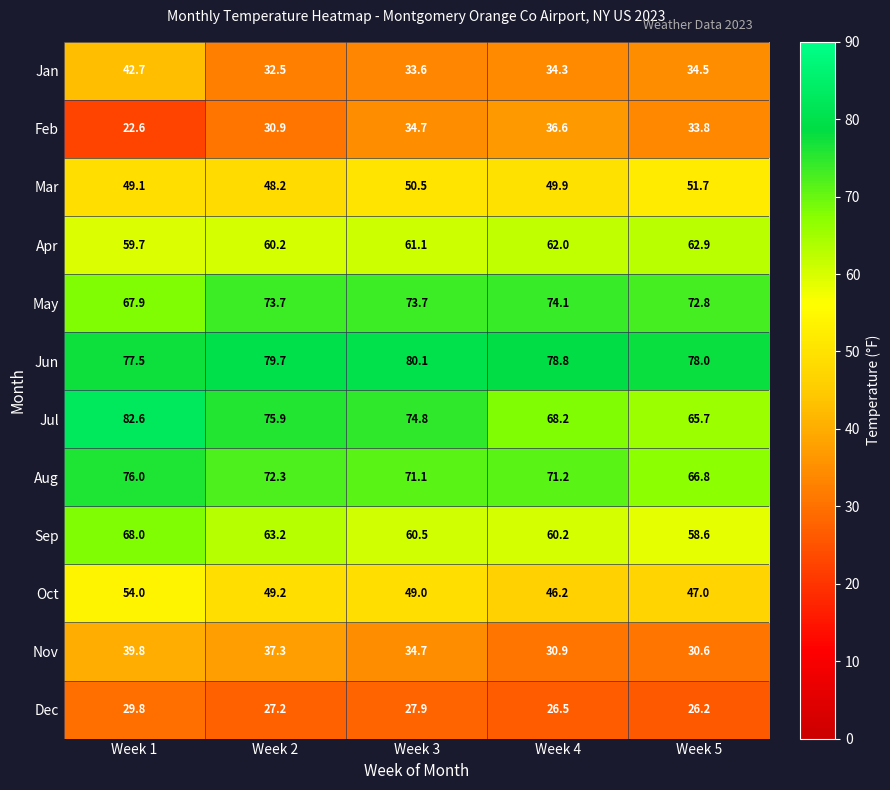

At how many categories does at least one series exceed 50?

5